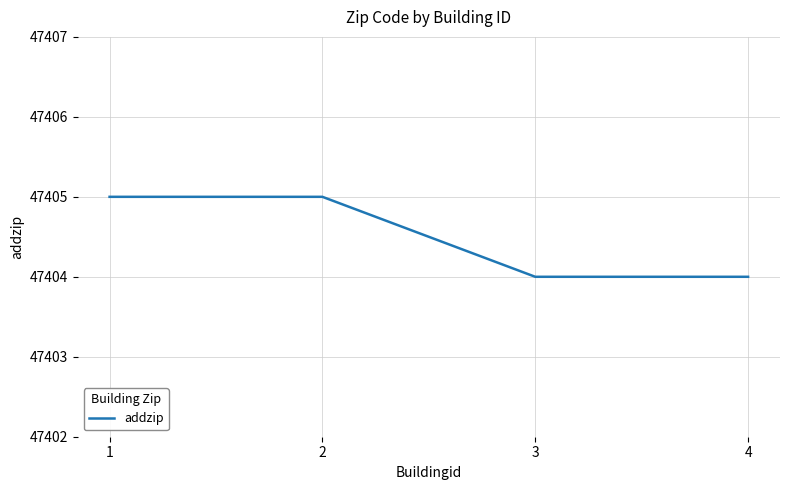

True or false: there are more than 1 points higher than both neighbors.

False